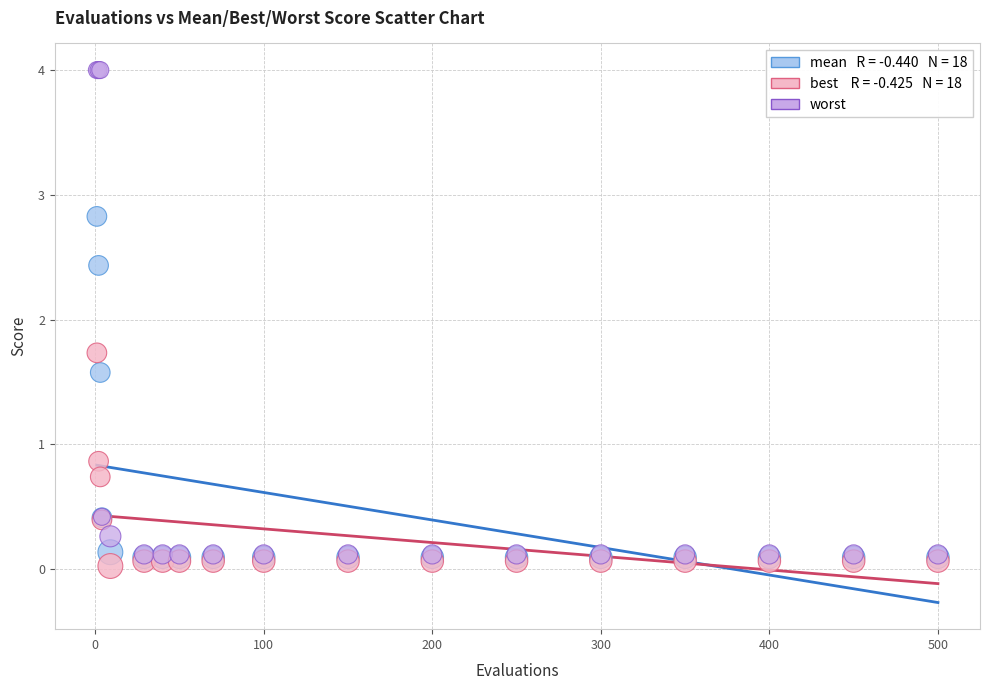

Across all series, what Y value is closest to 2?

1.7